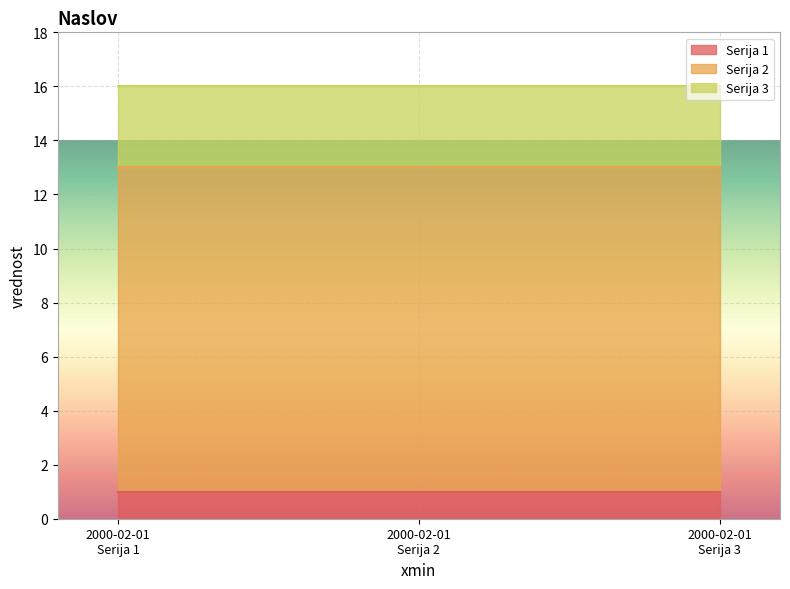

Reading left to right, extract all data points from this chart.

Serija 1: 2000-02-01=1	2000-02-01=1	2000-02-01=1
Serija 2: 2000-02-01=12	2000-02-01=12	2000-02-01=12
Serija 3: 2000-02-01=3	2000-02-01=3	2000-02-01=3